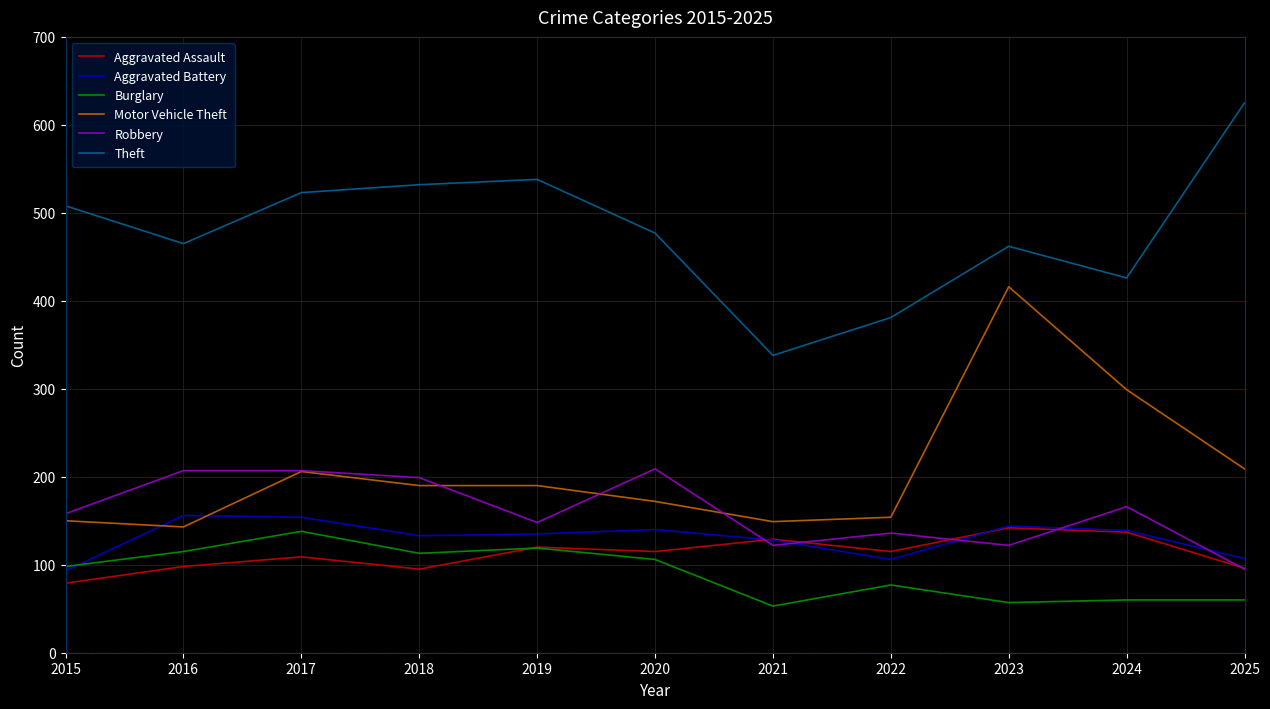

What is the spread (max minus min) of values at 2020?

371